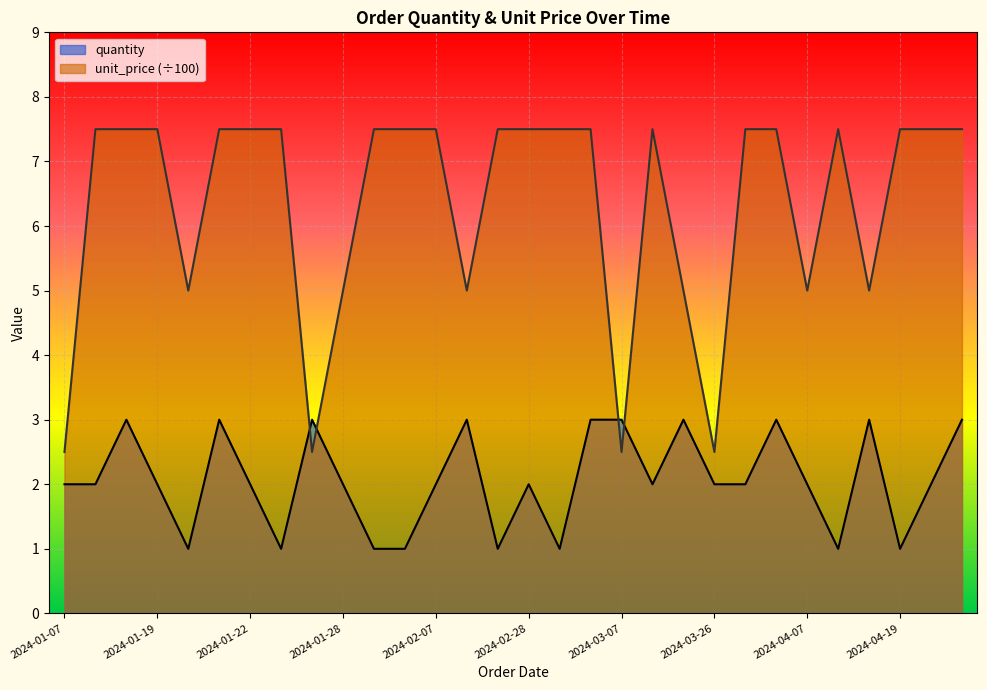

Is the value of quantity at 2024-01-07 greater than the value of unit_price at 2024-02-17?

No